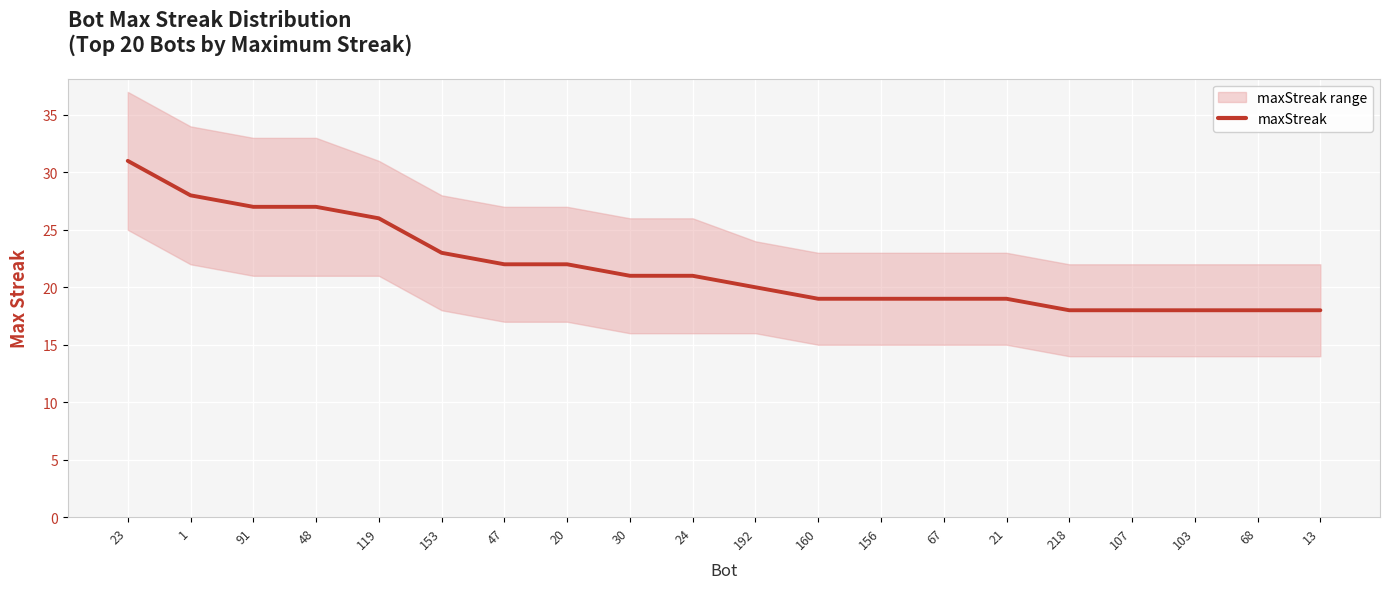

How many lines are shown in the chart?

1